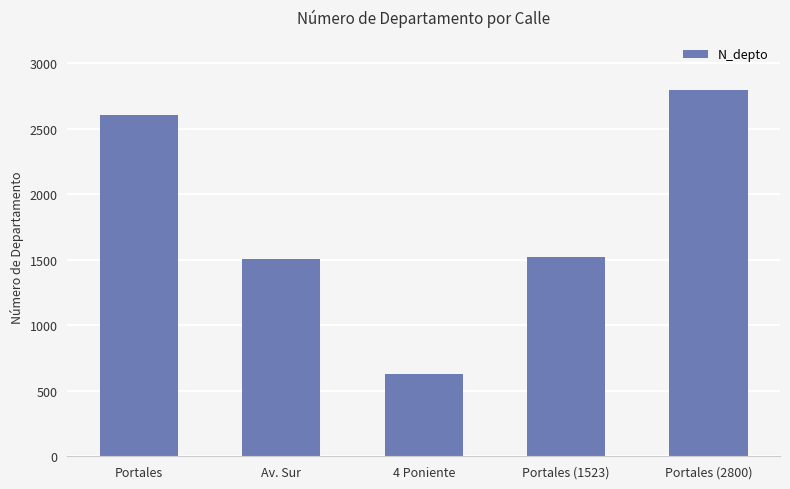

Reading left to right, list all the values displayed in this chart.

2608	1508	630	1523	2800